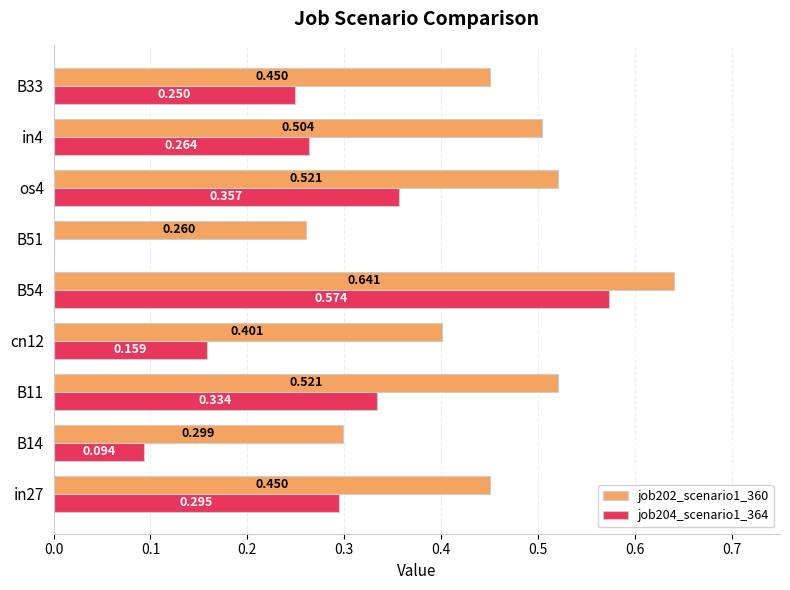

How many positive values does the job204_scenario1_364 series have?

8